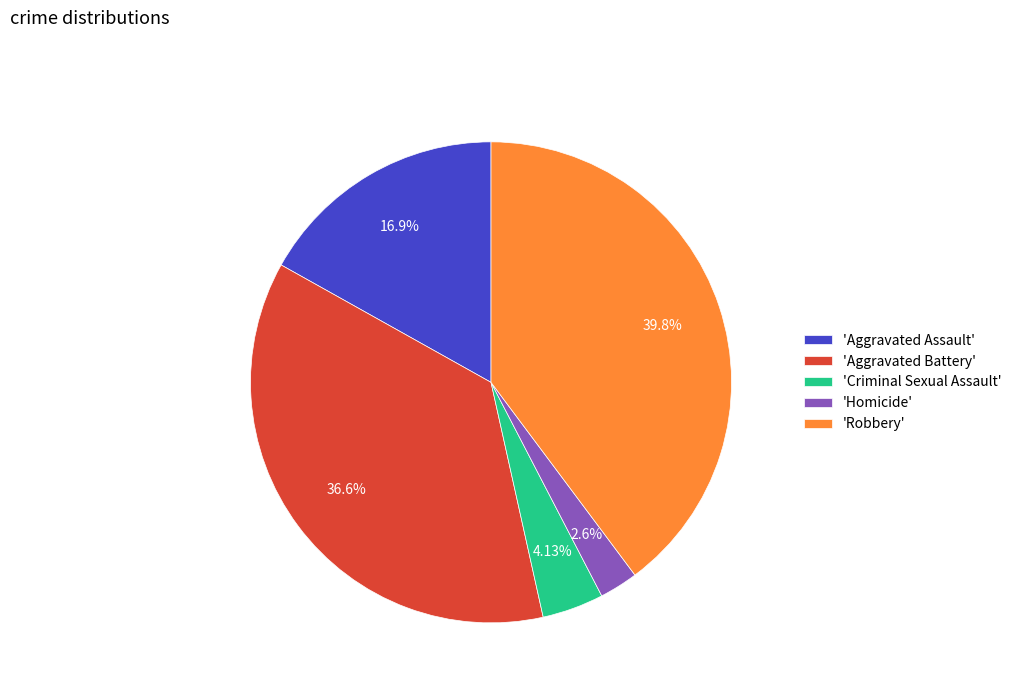

Count the number of slices in the pie.

5